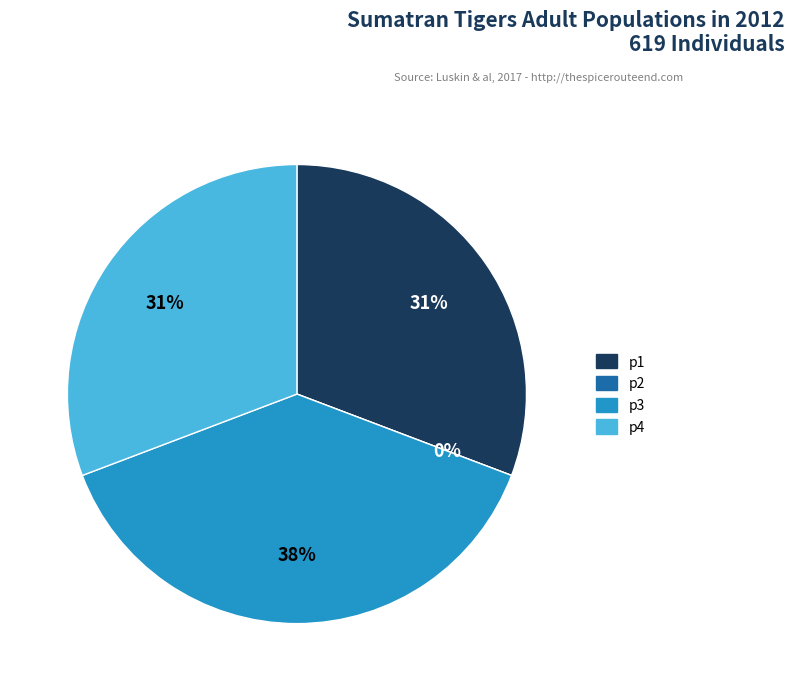

How many slices are in this pie chart?

4